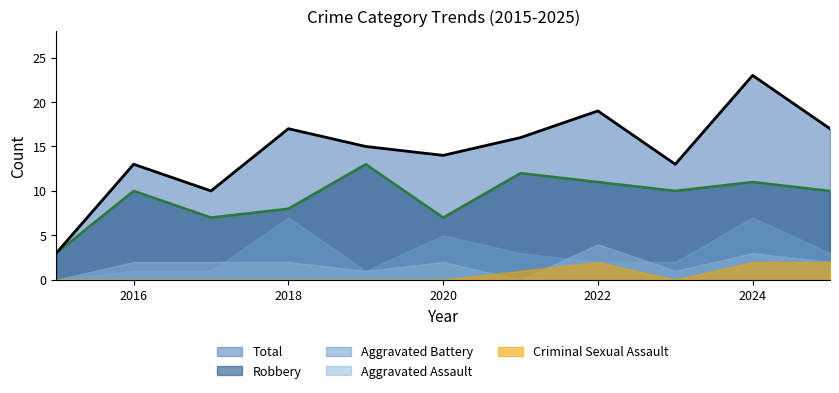

What is the difference between the second highest and minimum values in the Robbery series?

9